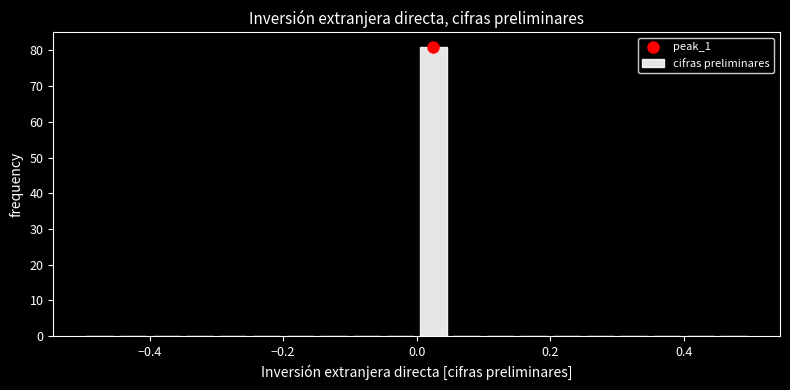

Around what value on the x-axis is the tallest bar? Give the approximate position of its centre, as read against the axis.

0.02